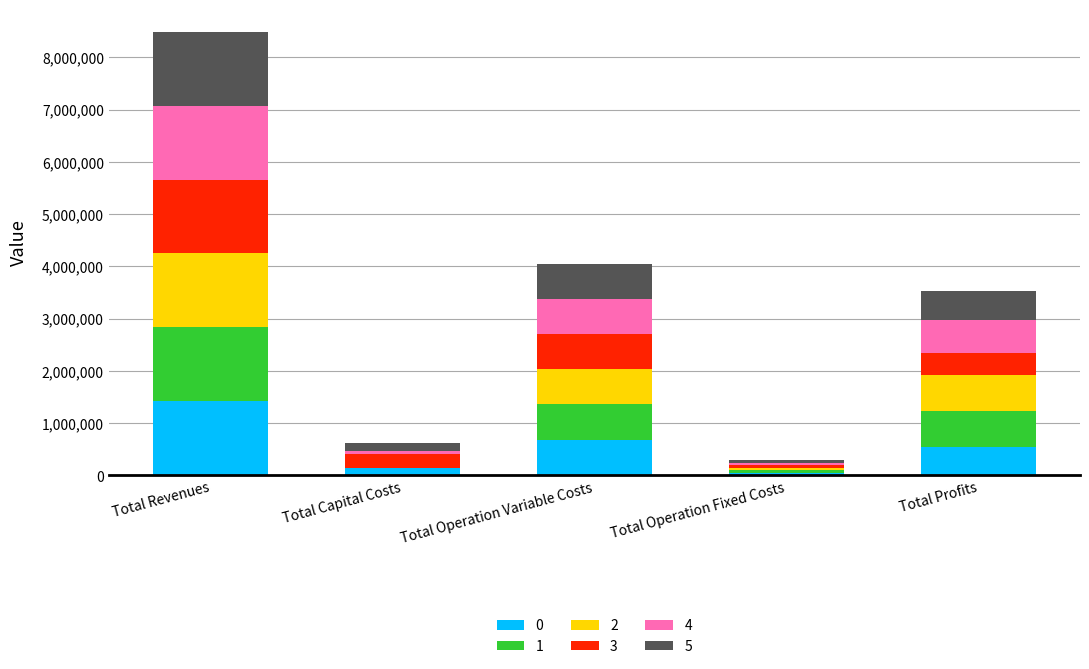

At which category is the sum across all series the highest?

Total Revenues